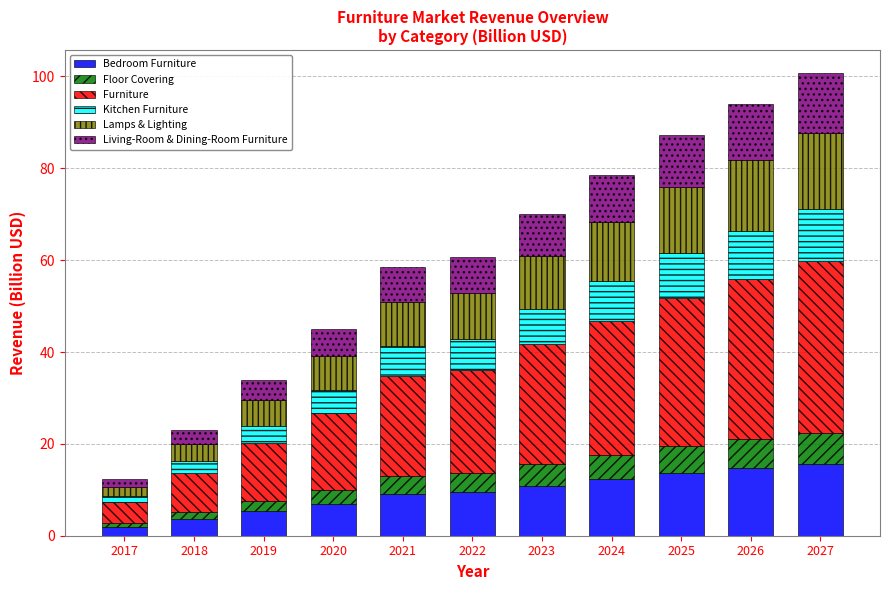

What is the total value across all series at 2026?

94.0